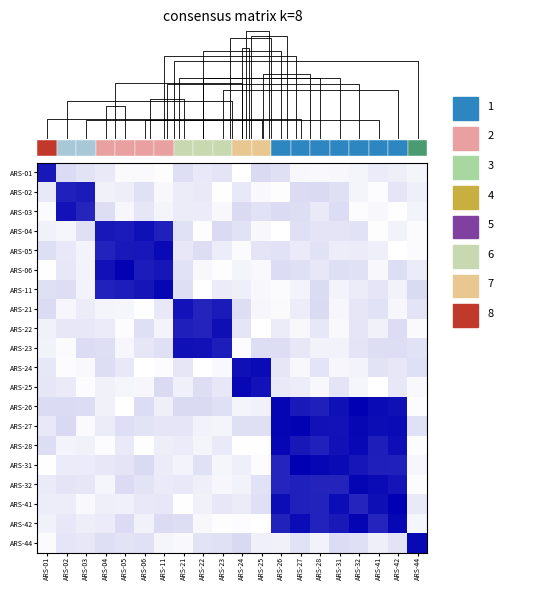

Reading left to right, what are all the values shown in this chart?

ARS-01: ARS-01=0.9	ARS-02=0.1	ARS-03=0.1	ARS-04=0.1	ARS-05=0.0	ARS-06=0.0	ARS-11=0.0	ARS-21=0.1	ARS-22=0.1	ARS-23=0.1	ARS-24=0.0	ARS-25=0.1	ARS-26=0.1	ARS-27=0.0	ARS-28=0.0	ARS-31=0.0	ARS-32=0.0	ARS-41=0.1	ARS-42=0.1	ARS-44=0.0
ARS-02: ARS-01=0.1	ARS-02=0.9	ARS-03=0.9	ARS-04=0.1	ARS-05=0.1	ARS-06=0.1	ARS-11=0.0	ARS-21=0.1	ARS-22=0.1	ARS-23=0.0	ARS-24=0.1	ARS-25=0.0	ARS-26=0.0	ARS-27=0.1	ARS-28=0.1	ARS-31=0.1	ARS-32=0.0	ARS-41=0.0	ARS-42=0.1	ARS-44=0.1
ARS-03: ARS-01=0.0	ARS-02=0.9	ARS-03=0.9	ARS-04=0.1	ARS-05=0.0	ARS-06=0.1	ARS-11=0.0	ARS-21=0.1	ARS-22=0.1	ARS-23=0.0	ARS-24=0.1	ARS-25=0.1	ARS-26=0.1	ARS-27=0.1	ARS-28=0.1	ARS-31=0.1	ARS-32=0.0	ARS-41=0.0	ARS-42=0.0	ARS-44=0.0
ARS-04: ARS-01=0.1	ARS-02=0.0	ARS-03=0.1	ARS-04=0.9	ARS-05=0.9	ARS-06=0.9	ARS-11=0.9	ARS-21=0.1	ARS-22=0.0	ARS-23=0.1	ARS-24=0.1	ARS-25=0.0	ARS-26=0.0	ARS-27=0.1	ARS-28=0.1	ARS-31=0.1	ARS-32=0.1	ARS-41=0.0	ARS-42=0.1	ARS-44=0.0
ARS-05: ARS-01=0.1	ARS-02=0.1	ARS-03=0.0	ARS-04=0.9	ARS-05=0.9	ARS-06=0.9	ARS-11=1.0	ARS-21=0.1	ARS-22=0.1	ARS-23=0.1	ARS-24=0.0	ARS-25=0.1	ARS-26=0.1	ARS-27=0.1	ARS-28=0.1	ARS-31=0.1	ARS-32=0.1	ARS-41=0.1	ARS-42=0.0	ARS-44=0.0
ARS-06: ARS-01=0.0	ARS-02=0.1	ARS-03=0.0	ARS-04=0.9	ARS-05=1.0	ARS-06=0.9	ARS-11=0.9	ARS-21=0.1	ARS-22=0.0	ARS-23=0.0	ARS-24=0.0	ARS-25=0.0	ARS-26=0.1	ARS-27=0.1	ARS-28=0.1	ARS-31=0.1	ARS-32=0.1	ARS-41=0.0	ARS-42=0.1	ARS-44=0.1
ARS-11: ARS-01=0.1	ARS-02=0.1	ARS-03=0.0	ARS-04=0.9	ARS-05=0.9	ARS-06=0.9	ARS-11=1.0	ARS-21=0.1	ARS-22=0.0	ARS-23=0.1	ARS-24=0.1	ARS-25=0.0	ARS-26=0.0	ARS-27=0.1	ARS-28=0.1	ARS-31=0.0	ARS-32=0.1	ARS-41=0.1	ARS-42=0.1	ARS-44=0.1
ARS-21: ARS-01=0.1	ARS-02=0.0	ARS-03=0.1	ARS-04=0.0	ARS-05=0.0	ARS-06=0.0	ARS-11=0.1	ARS-21=0.9	ARS-22=0.9	ARS-23=0.9	ARS-24=0.1	ARS-25=0.0	ARS-26=0.0	ARS-27=0.1	ARS-28=0.1	ARS-31=0.0	ARS-32=0.1	ARS-41=0.1	ARS-42=0.0	ARS-44=0.1
ARS-22: ARS-01=0.1	ARS-02=0.1	ARS-03=0.1	ARS-04=0.1	ARS-05=0.0	ARS-06=0.1	ARS-11=0.0	ARS-21=0.9	ARS-22=0.9	ARS-23=0.9	ARS-24=0.1	ARS-25=0.0	ARS-26=0.1	ARS-27=0.0	ARS-28=0.1	ARS-31=0.0	ARS-32=0.1	ARS-41=0.1	ARS-42=0.1	ARS-44=0.0
ARS-23: ARS-01=0.1	ARS-02=0.0	ARS-03=0.1	ARS-04=0.1	ARS-05=0.0	ARS-06=0.1	ARS-11=0.1	ARS-21=0.9	ARS-22=0.9	ARS-23=0.9	ARS-24=0.0	ARS-25=0.1	ARS-26=0.1	ARS-27=0.1	ARS-28=0.1	ARS-31=0.1	ARS-32=0.1	ARS-41=0.1	ARS-42=0.1	ARS-44=0.1
ARS-24: ARS-01=0.1	ARS-02=0.0	ARS-03=0.0	ARS-04=0.1	ARS-05=0.1	ARS-06=0.0	ARS-11=0.0	ARS-21=0.1	ARS-22=0.0	ARS-23=0.0	ARS-24=0.9	ARS-25=1.0	ARS-26=0.1	ARS-27=0.0	ARS-28=0.1	ARS-31=0.0	ARS-32=0.0	ARS-41=0.1	ARS-42=0.1	ARS-44=0.1
ARS-25: ARS-01=0.1	ARS-02=0.1	ARS-03=0.0	ARS-04=0.1	ARS-05=0.0	ARS-06=0.0	ARS-11=0.1	ARS-21=0.1	ARS-22=0.1	ARS-23=0.1	ARS-24=1.0	ARS-25=0.9	ARS-26=0.1	ARS-27=0.1	ARS-28=0.0	ARS-31=0.1	ARS-32=0.0	ARS-41=0.0	ARS-42=0.1	ARS-44=0.0
ARS-26: ARS-01=0.1	ARS-02=0.1	ARS-03=0.1	ARS-04=0.1	ARS-05=0.0	ARS-06=0.1	ARS-11=0.1	ARS-21=0.1	ARS-22=0.1	ARS-23=0.1	ARS-24=0.0	ARS-25=0.1	ARS-26=1.0	ARS-27=0.9	ARS-28=0.9	ARS-31=0.9	ARS-32=1.0	ARS-41=1.0	ARS-42=0.9	ARS-44=0.0
ARS-27: ARS-01=0.1	ARS-02=0.1	ARS-03=0.0	ARS-04=0.1	ARS-05=0.1	ARS-06=0.1	ARS-11=0.1	ARS-21=0.1	ARS-22=0.1	ARS-23=0.0	ARS-24=0.1	ARS-25=0.1	ARS-26=1.0	ARS-27=1.0	ARS-28=0.9	ARS-31=0.9	ARS-32=1.0	ARS-41=0.9	ARS-42=1.0	ARS-44=0.1
ARS-28: ARS-01=0.1	ARS-02=0.1	ARS-03=0.1	ARS-04=0.0	ARS-05=0.1	ARS-06=0.0	ARS-11=0.1	ARS-21=0.1	ARS-22=0.0	ARS-23=0.1	ARS-24=0.0	ARS-25=0.0	ARS-26=1.0	ARS-27=0.9	ARS-28=0.9	ARS-31=0.9	ARS-32=1.0	ARS-41=0.9	ARS-42=0.9	ARS-44=0.0
ARS-31: ARS-01=0.0	ARS-02=0.1	ARS-03=0.1	ARS-04=0.1	ARS-05=0.1	ARS-06=0.1	ARS-11=0.1	ARS-21=0.0	ARS-22=0.1	ARS-23=0.0	ARS-24=0.1	ARS-25=0.0	ARS-26=0.9	ARS-27=1.0	ARS-28=1.0	ARS-31=1.0	ARS-32=0.9	ARS-41=0.9	ARS-42=0.9	ARS-44=0.0
ARS-32: ARS-01=0.1	ARS-02=0.1	ARS-03=0.1	ARS-04=0.0	ARS-05=0.1	ARS-06=0.1	ARS-11=0.1	ARS-21=0.1	ARS-22=0.1	ARS-23=0.0	ARS-24=0.1	ARS-25=0.1	ARS-26=0.9	ARS-27=0.9	ARS-28=0.9	ARS-31=0.9	ARS-32=1.0	ARS-41=1.0	ARS-42=0.9	ARS-44=0.0
ARS-41: ARS-01=0.1	ARS-02=0.1	ARS-03=0.0	ARS-04=0.1	ARS-05=0.1	ARS-06=0.1	ARS-11=0.1	ARS-21=0.0	ARS-22=0.1	ARS-23=0.1	ARS-24=0.1	ARS-25=0.1	ARS-26=0.9	ARS-27=0.9	ARS-28=0.9	ARS-31=0.9	ARS-32=0.9	ARS-41=0.9	ARS-42=1.0	ARS-44=0.1
ARS-42: ARS-01=0.1	ARS-02=0.1	ARS-03=0.1	ARS-04=0.1	ARS-05=0.1	ARS-06=0.1	ARS-11=0.1	ARS-21=0.1	ARS-22=0.0	ARS-23=0.0	ARS-24=0.0	ARS-25=0.0	ARS-26=0.9	ARS-27=1.0	ARS-28=0.9	ARS-31=0.9	ARS-32=1.0	ARS-41=0.9	ARS-42=1.0	ARS-44=0.0
ARS-44: ARS-01=0.0	ARS-02=0.1	ARS-03=0.1	ARS-04=0.1	ARS-05=0.1	ARS-06=0.1	ARS-11=0.0	ARS-21=0.0	ARS-22=0.1	ARS-23=0.1	ARS-24=0.1	ARS-25=0.1	ARS-26=0.1	ARS-27=0.1	ARS-28=0.1	ARS-31=0.1	ARS-32=0.1	ARS-41=0.1	ARS-42=0.1	ARS-44=1.0